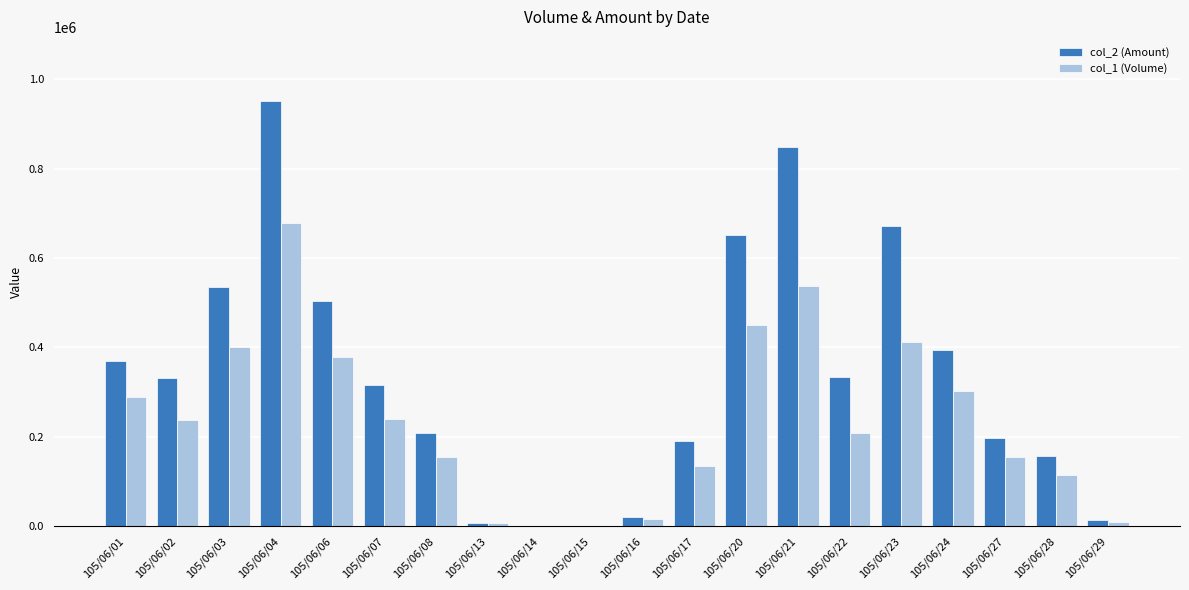

Between 105/06/14 and 105/06/27, which series saw the biggest shift?

col_2 (Amount)